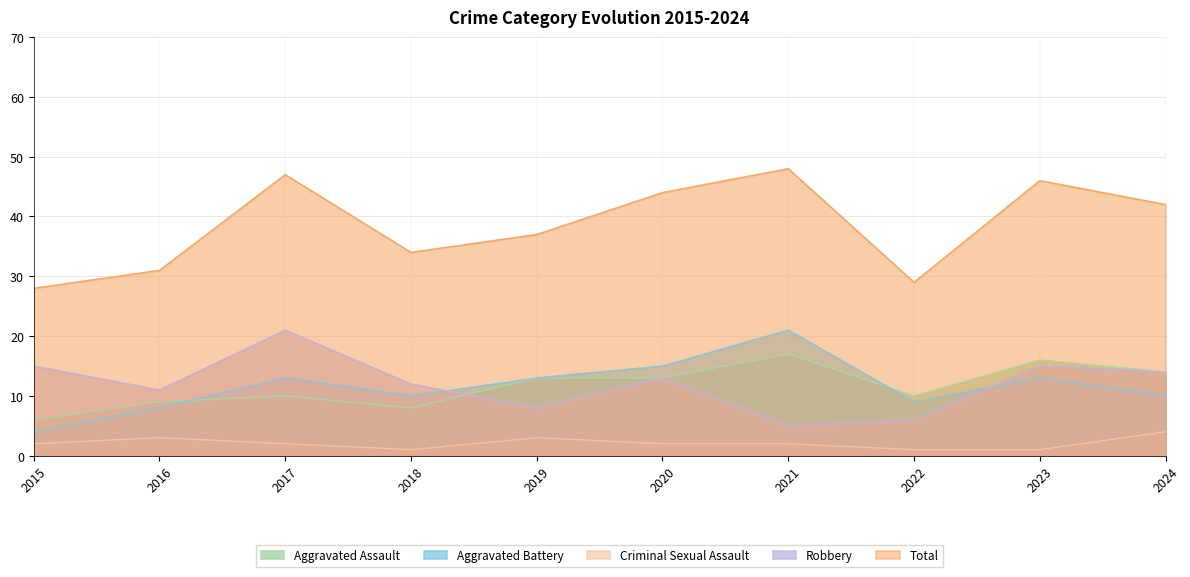

Which series has the widest spread of values?

Total